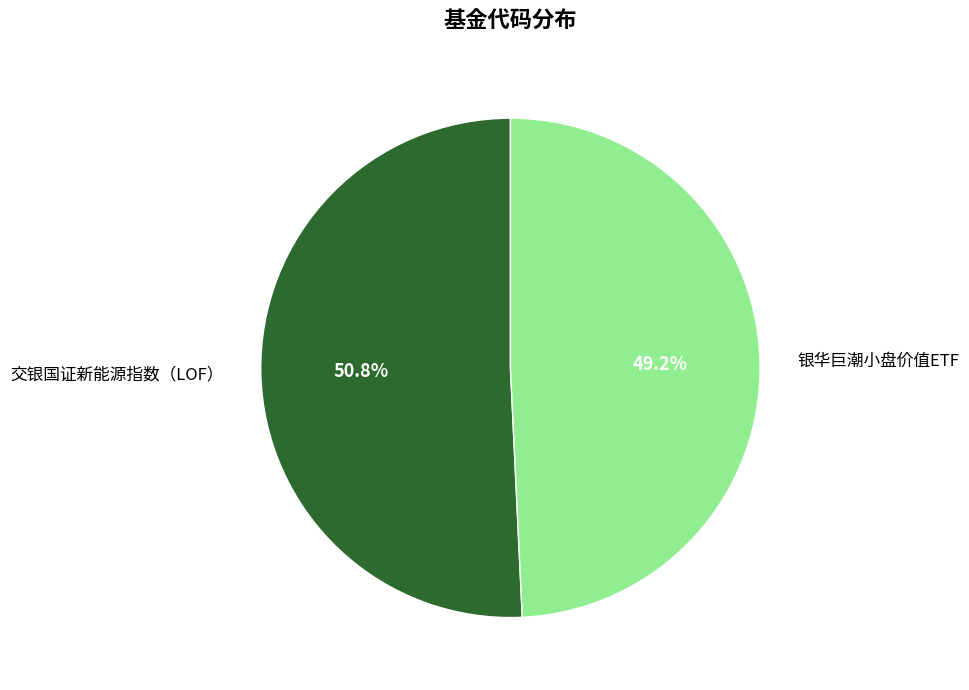

Is the sum of 银华巨潮小盘价值ETF and 交银国证新能源指数（LOF） greater than half?

Yes